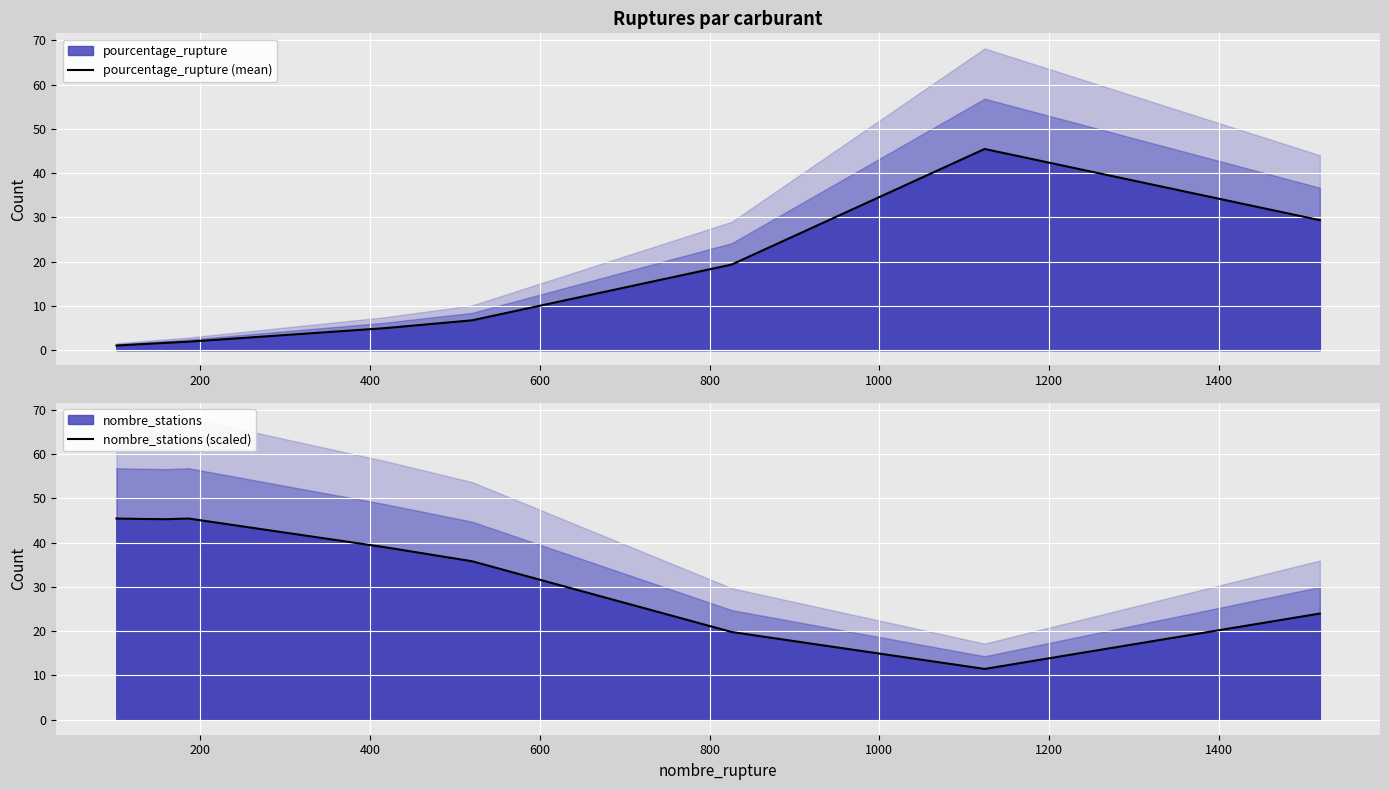

True or false: nombre_stations (scaled) and pourcentage_rupture (mean) cross at least once.

True